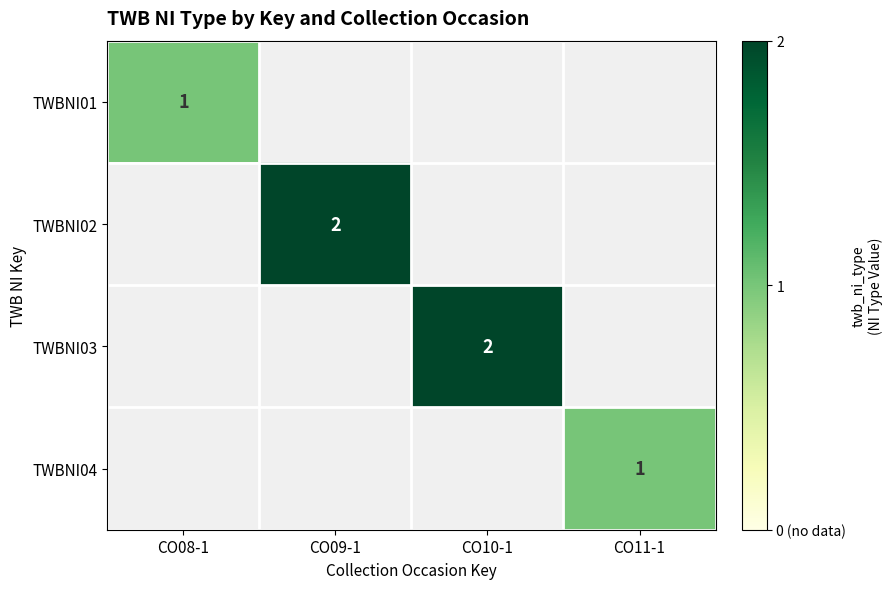

Is it true that TWBNI04 equals 1 at CO11-1?

True